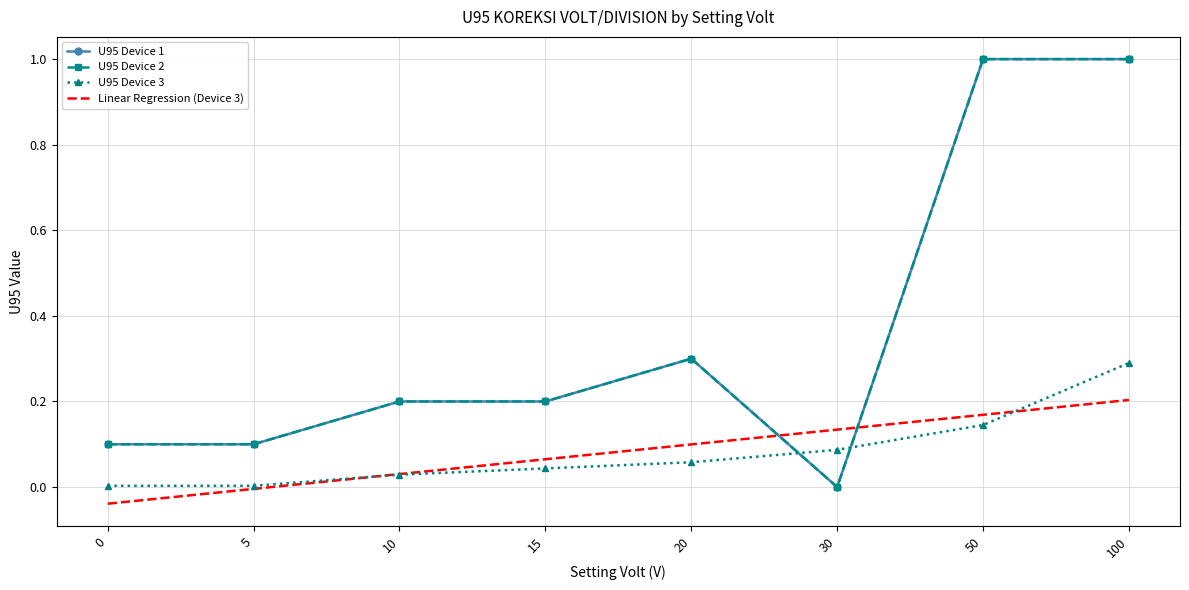

Reading left to right, transcribe all the data shown in this chart.

U95 Device 1: 0.1	0.1	0.2	0.2	0.3	0.0	1.0	1.0
U95 Device 2: 0.1	0.1	0.2	0.2	0.3	0.0	1.0	1.0
U95 Device 3: 0.0	0.0	0.0	0.0	0.1	0.1	0.1	0.3